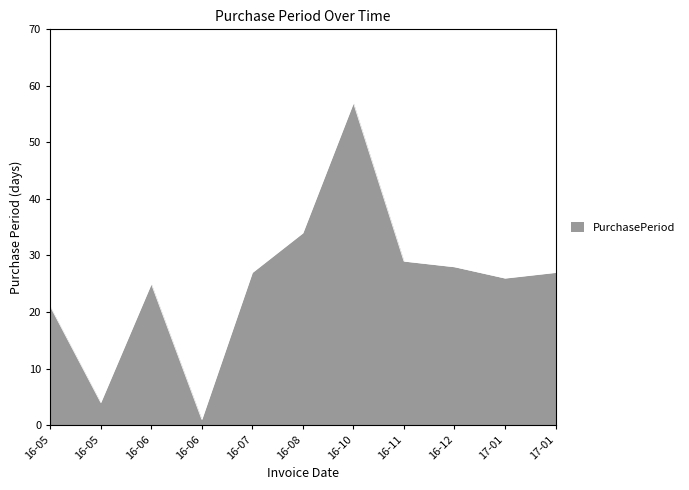

Is this an area chart (filled region under the line)?

Yes